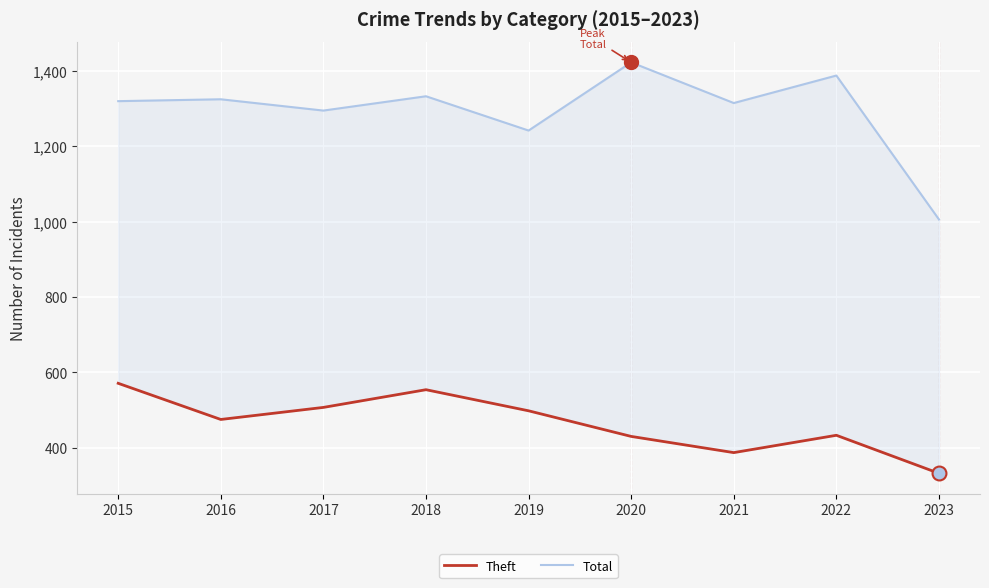

Is it true that Total equals 1242 at 2019?

True